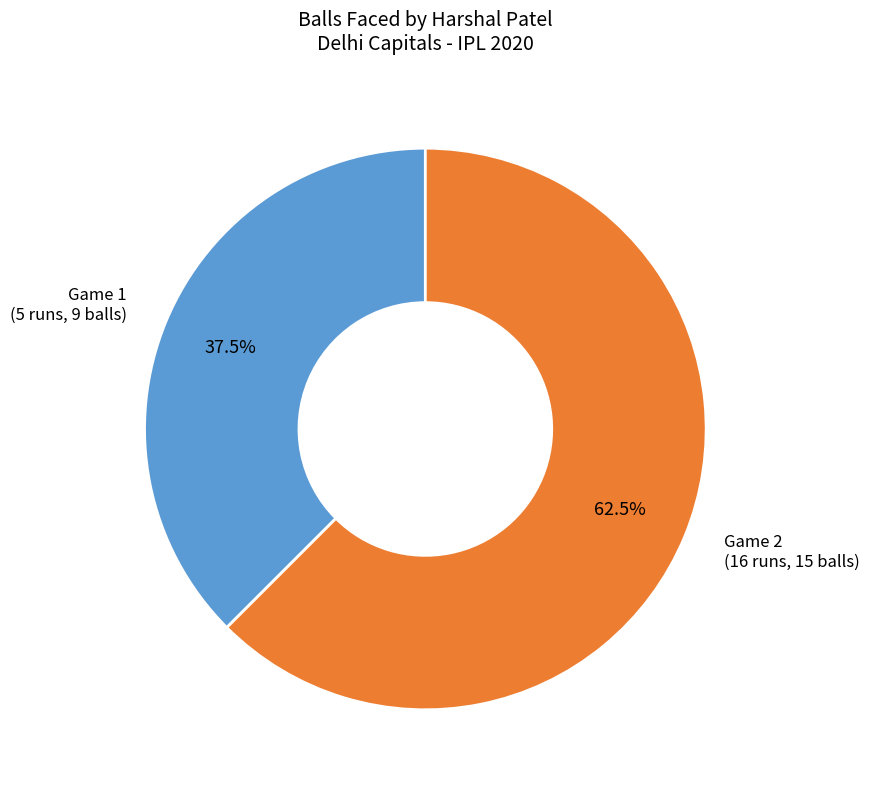

What is the largest slice in the pie chart?

Game 2 (16 runs, 15 balls)